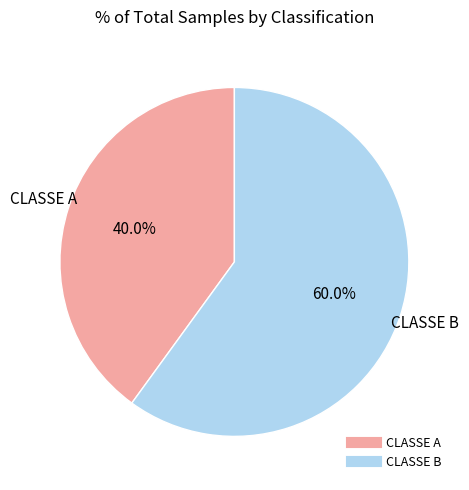

How many slices are in this pie chart?

2